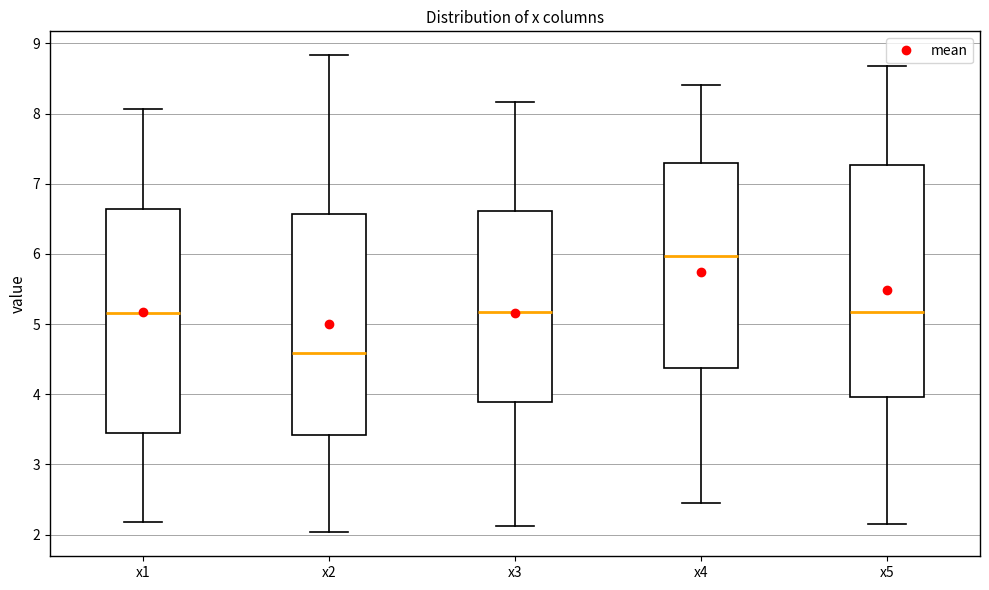

Where does the median line of the box for x5 sit on the y-axis? The values are not printed on the chart, so give them approximately, as read against the axis.

5.2